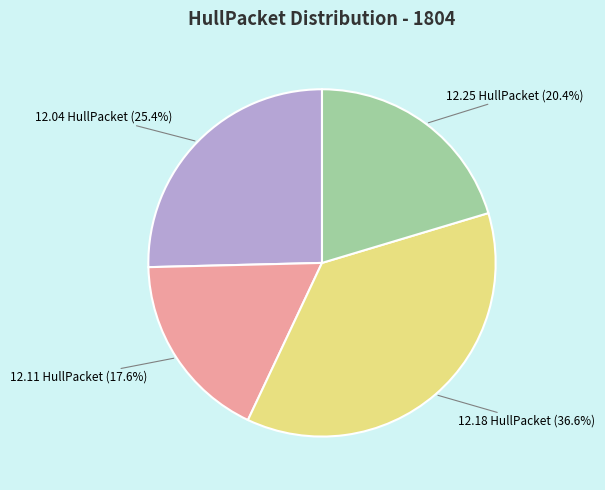

Does any single category account for the majority?

No